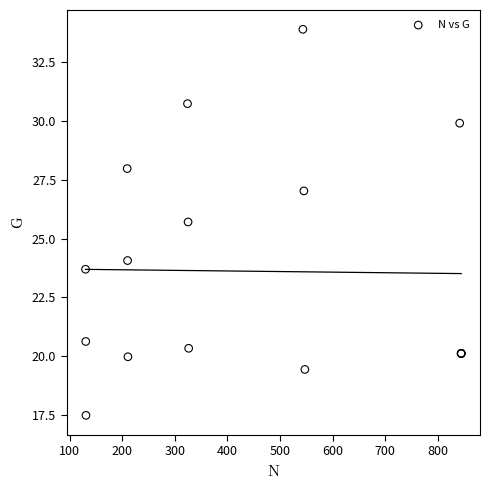

What Y value in the scatter plot is closest to 25?

25.7